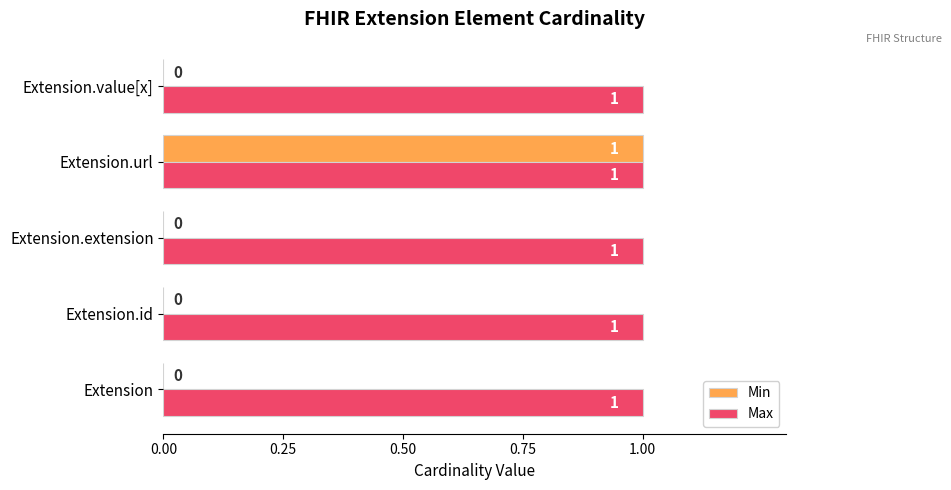

Is it true that Min equals 1 at Extension.extension?

False